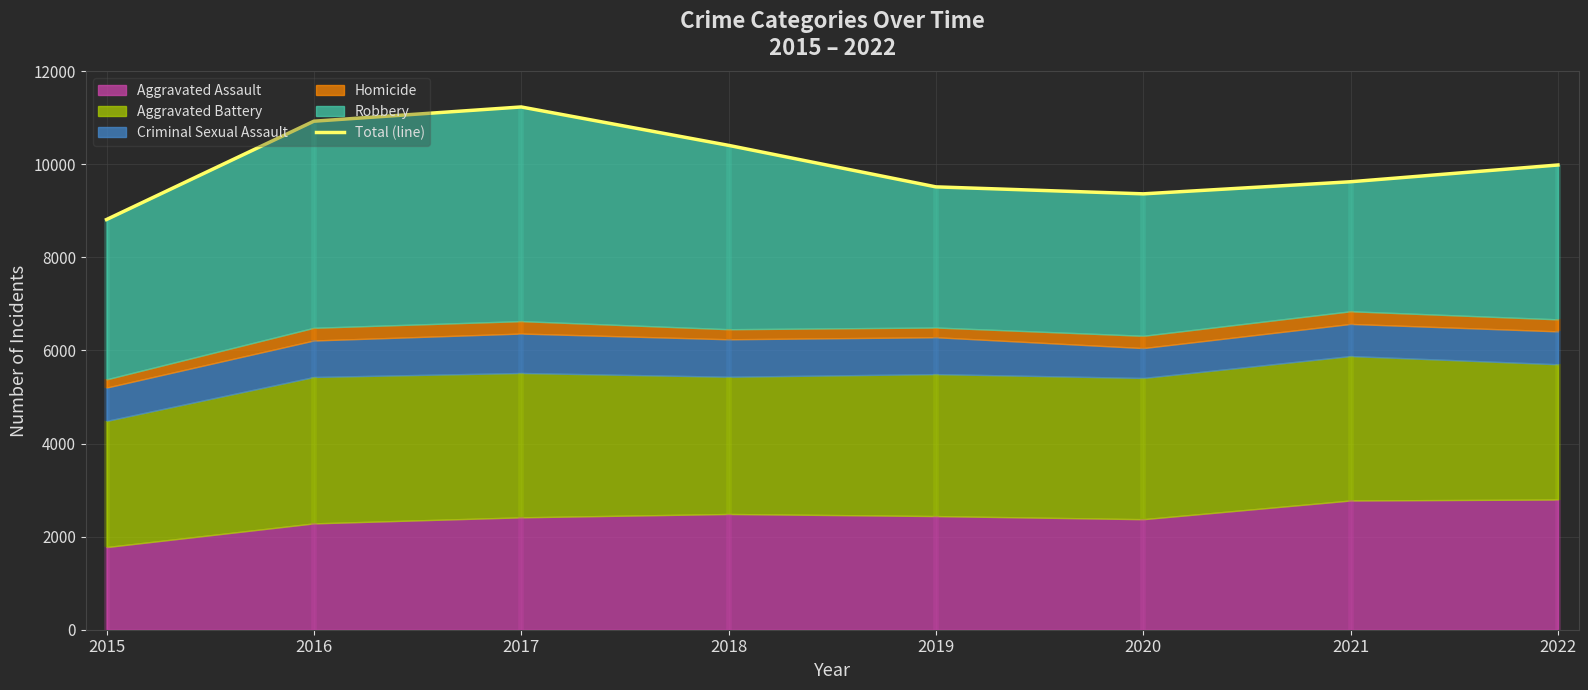

The value at 2020 is 9366. True or false?

True